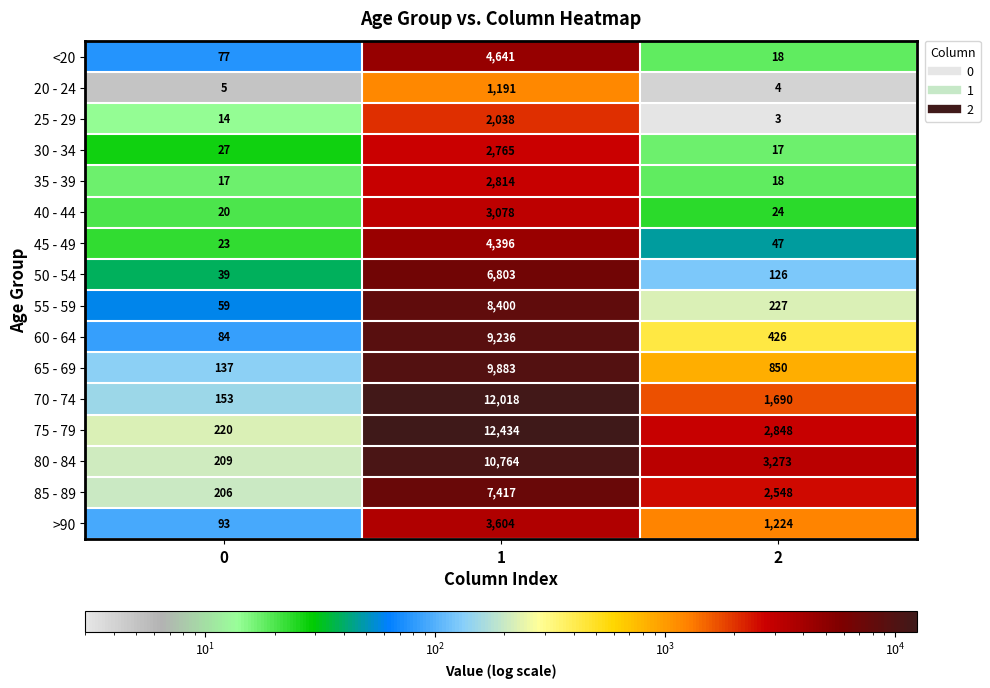

True or false: 40 - 44 has a value of 3078 at 1.

True